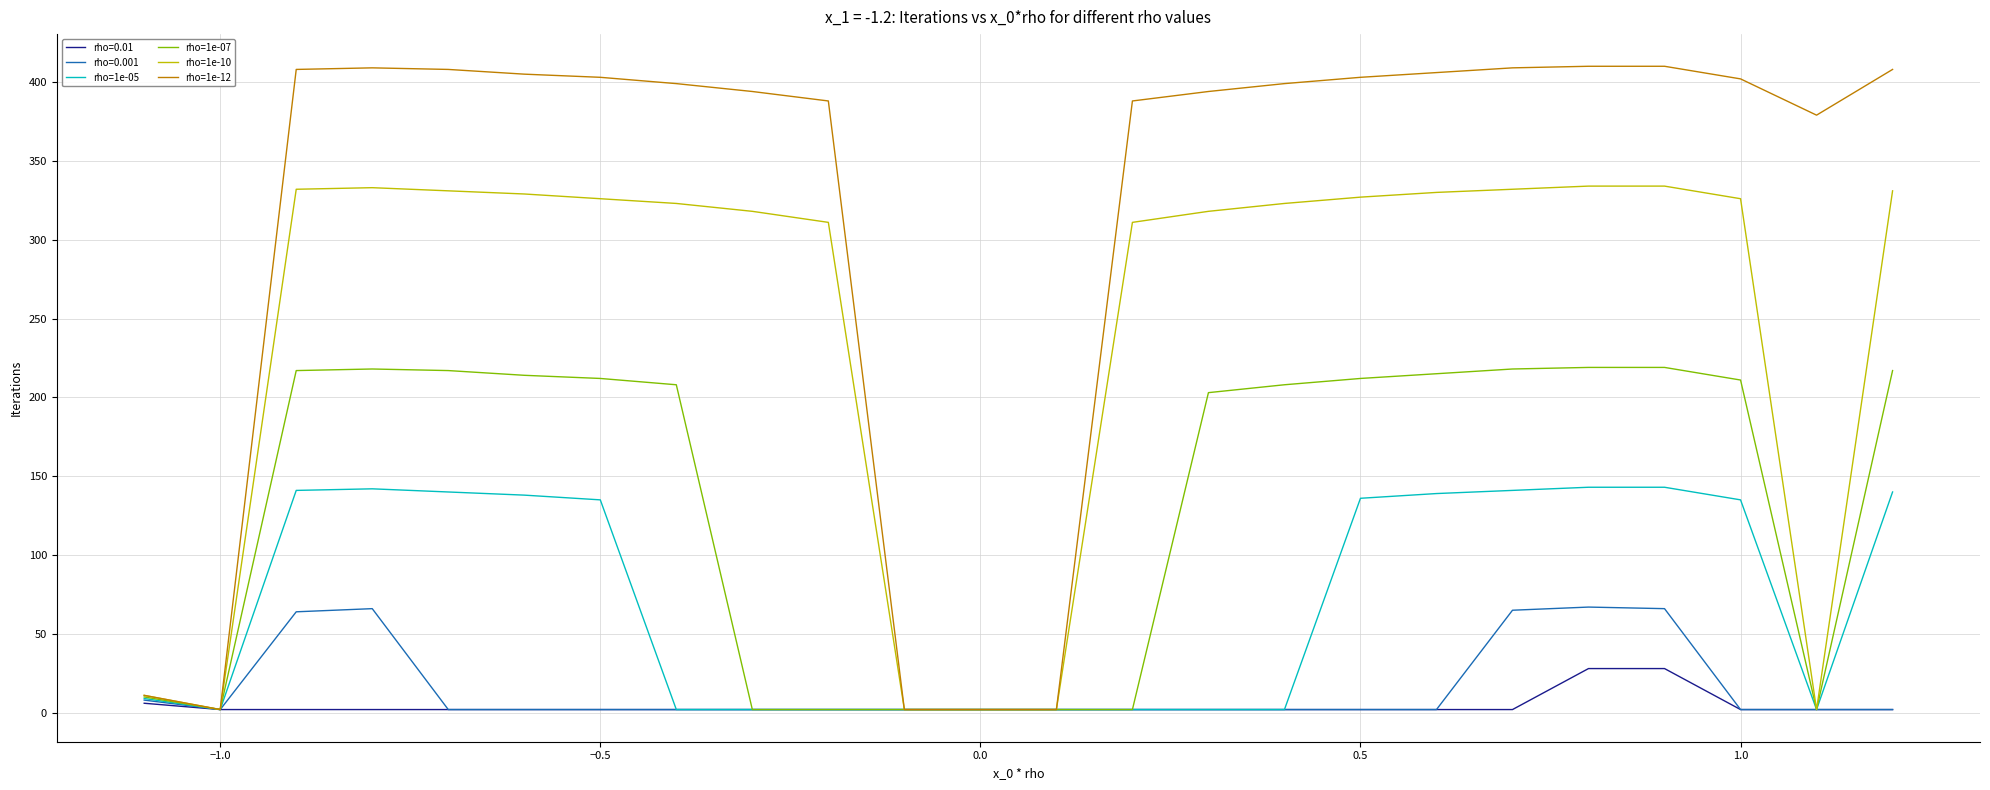

What is the sum of all rho=1e-05 values?

1704